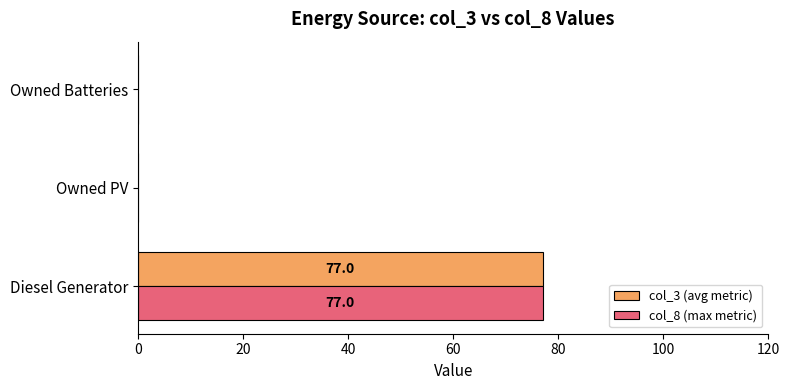

True or false: col_8 (max metric) has a value of -45 at Owned Batteries.

False